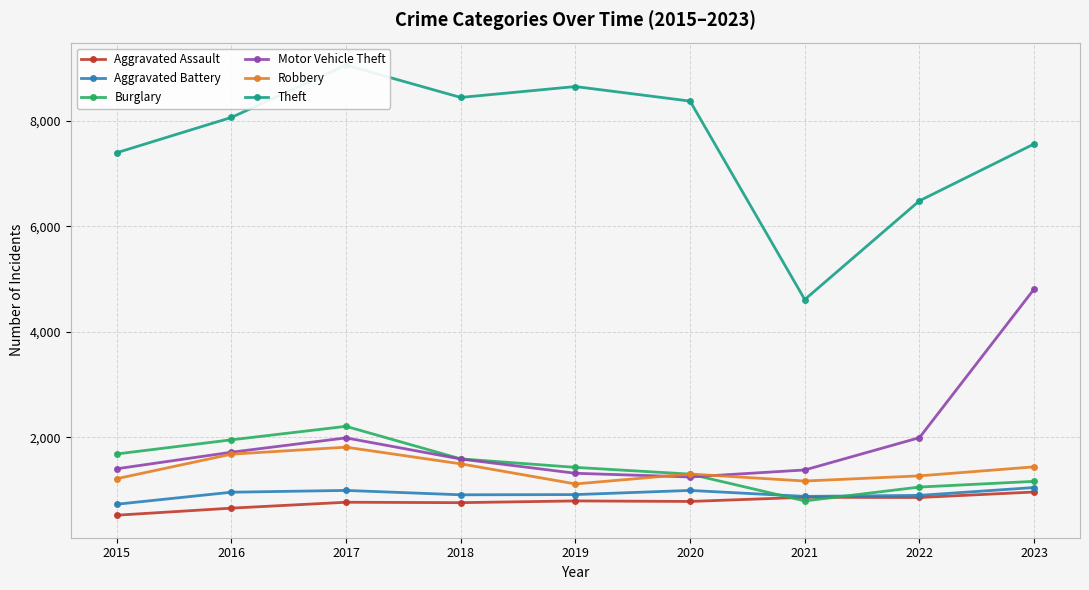

At how many categories does at least one series exceed 7004?

7